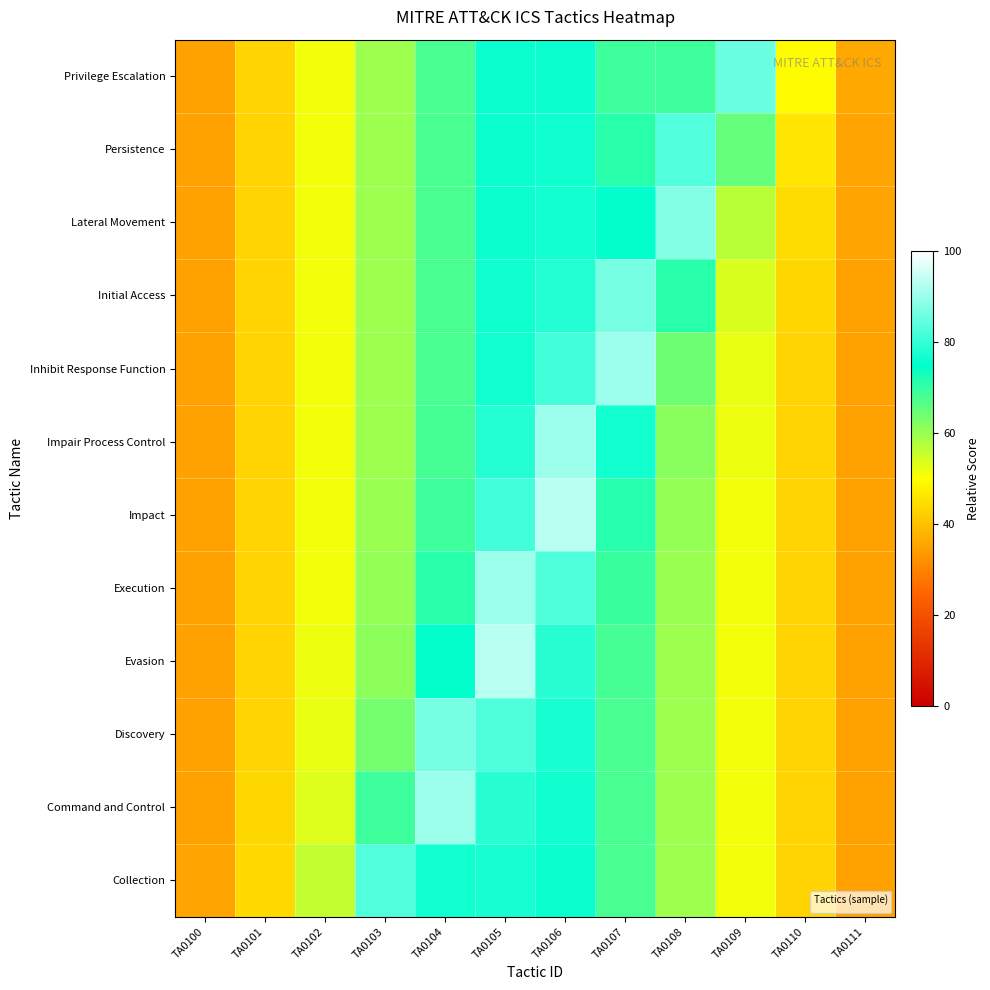

List the labels in order of value, smallest first.

TA0100, TA0111, TA0101, TA0110, TA0102, TA0103, TA0104, TA0107, TA0108, TA0105, TA0106, TA0109